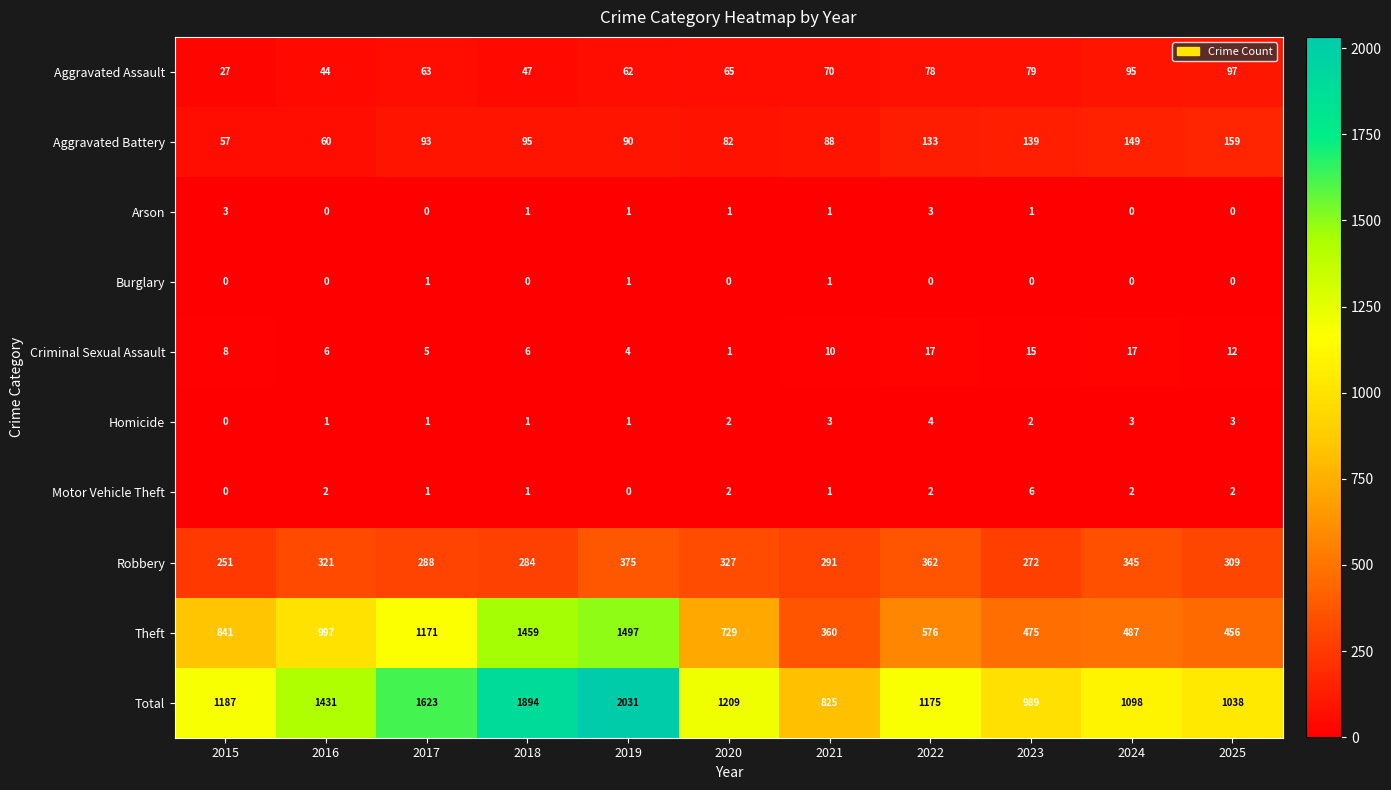

What is the total value across all series at 2016?

2862